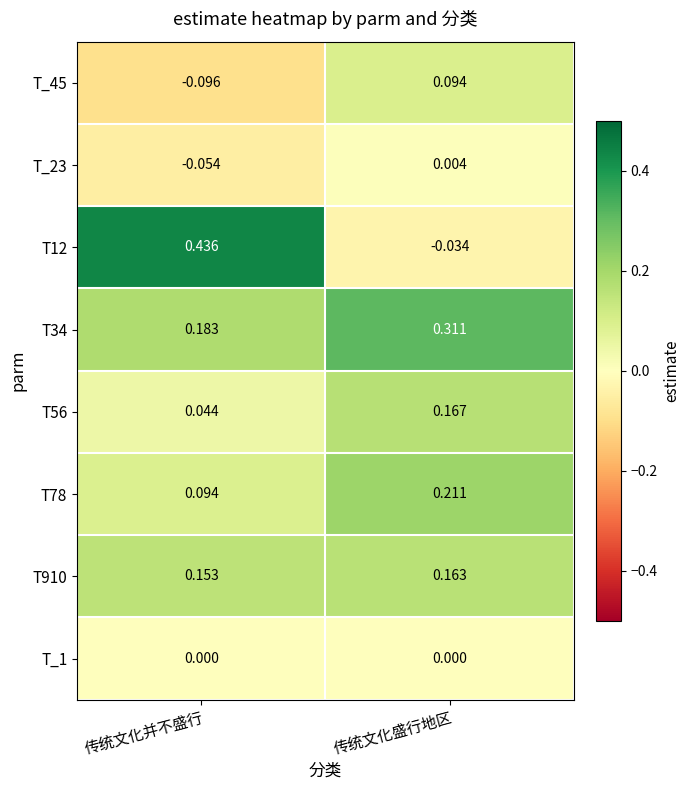

Rank the categories by T_23 value from highest to lowest.

传统文化盛行地区, 传统文化并不盛行